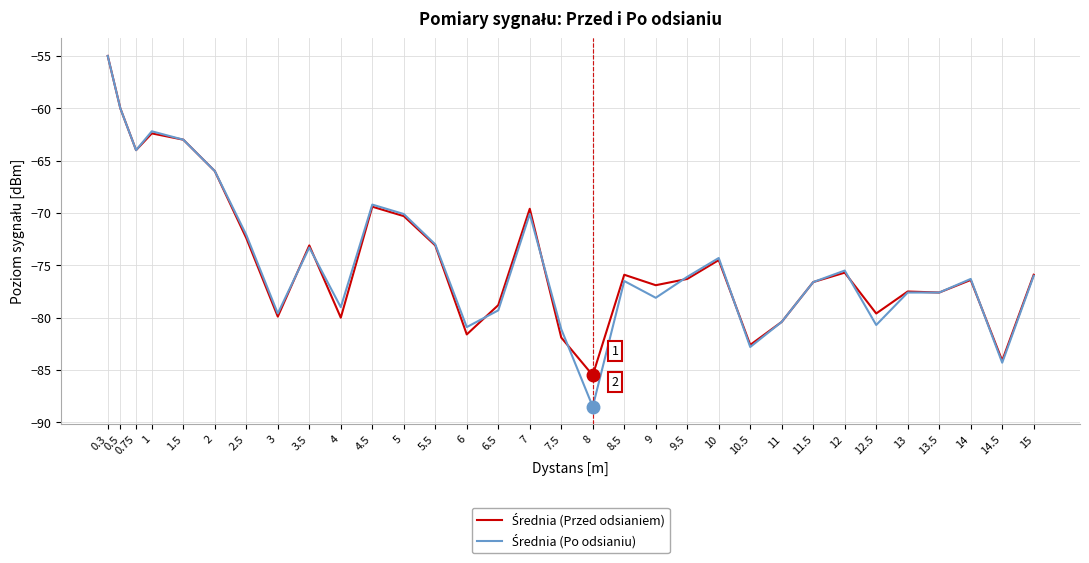

At which category is the sum across all series the highest?

0.3